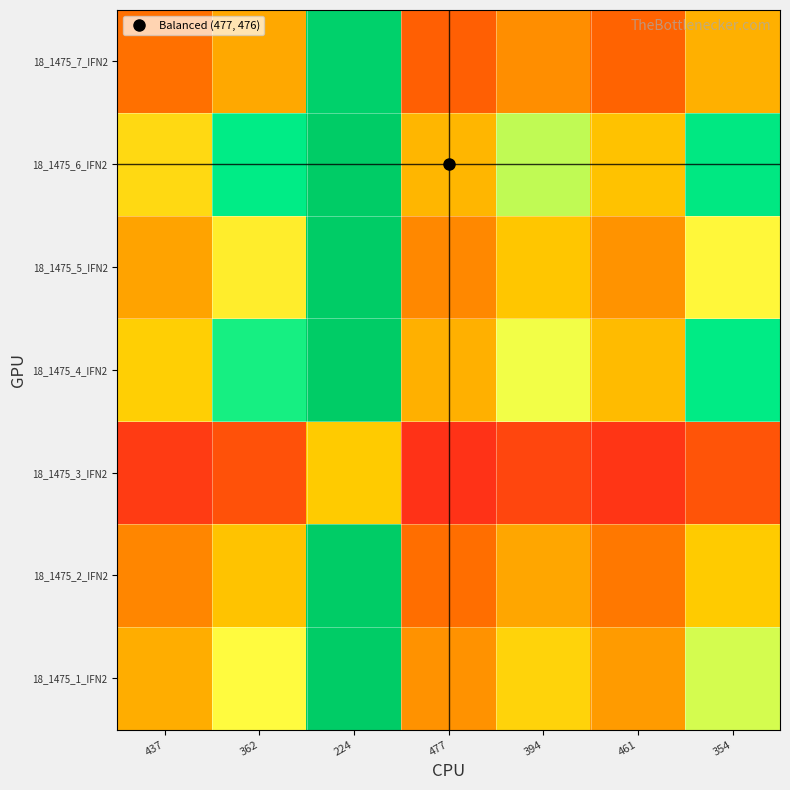

What is the greatest value displayed?

2.1